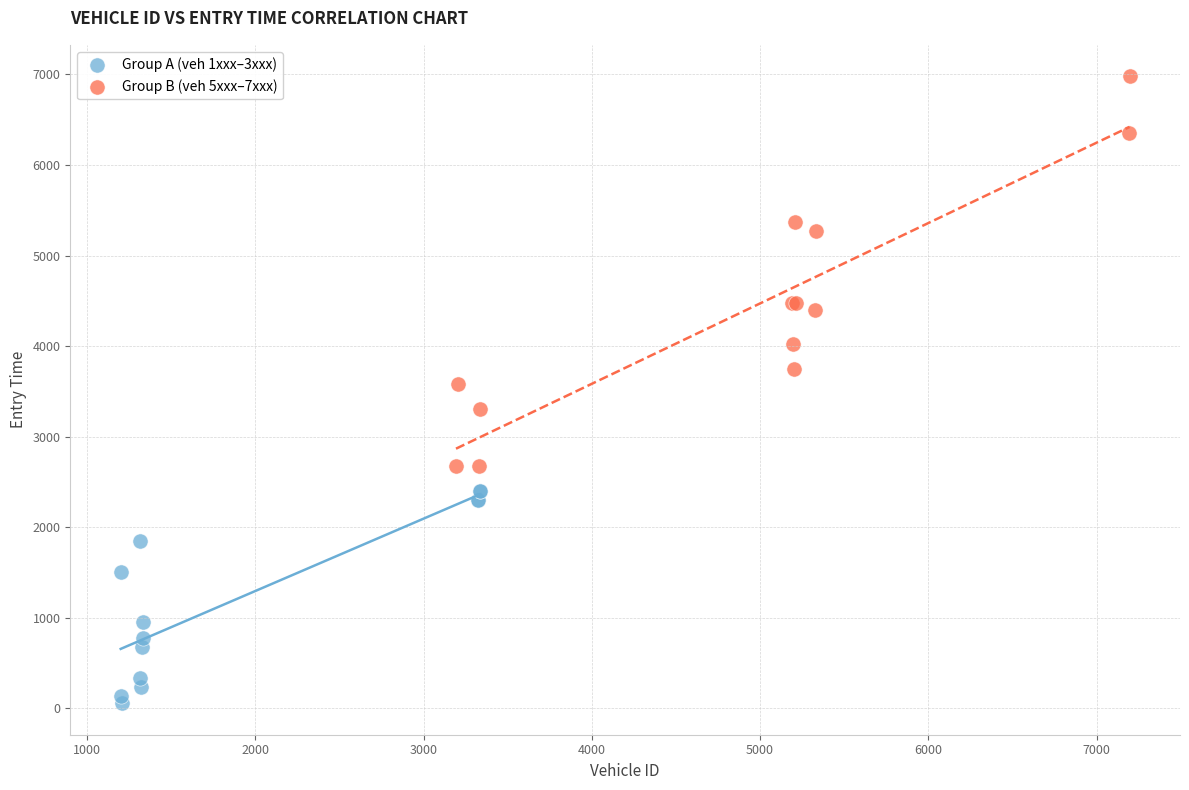

What are all the series names shown in the legend?

Group A (veh 1xxx–3xxx), Group B (veh 5xxx–7xxx)